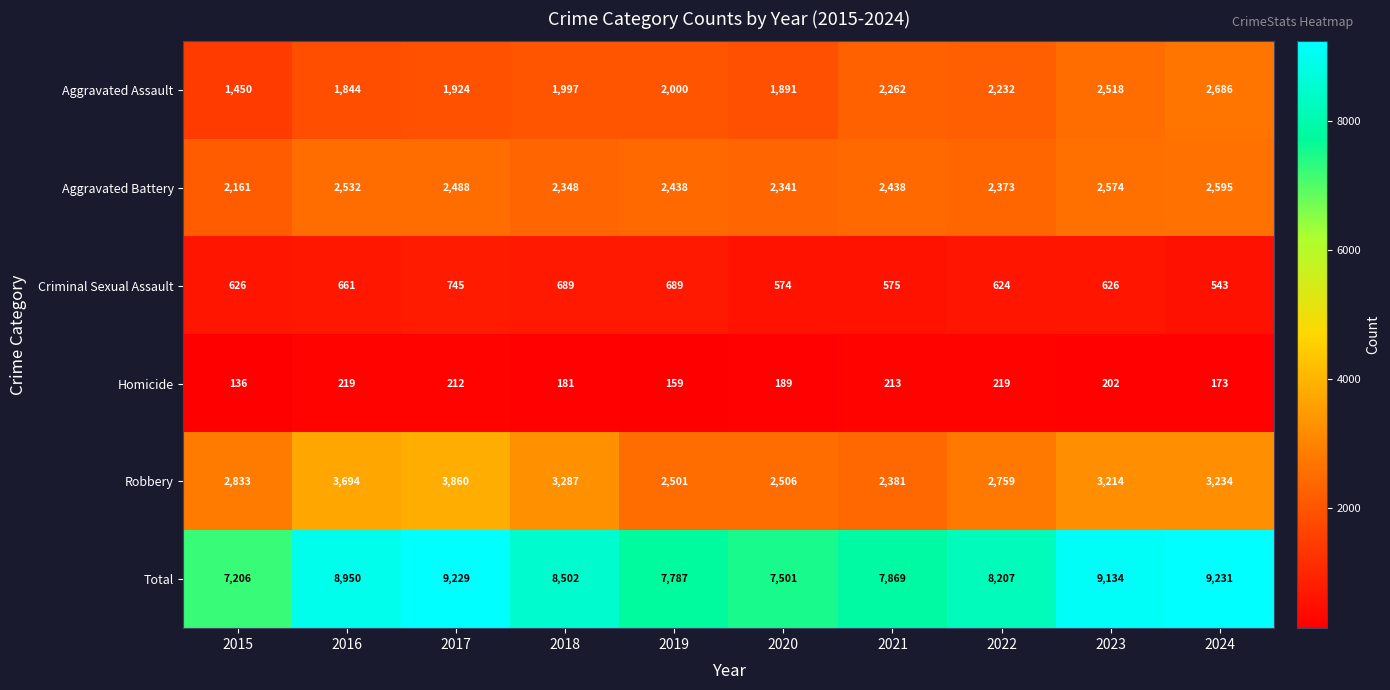

Rank the series at 2020 from highest to lowest value.

Total, Robbery, Aggravated Battery, Aggravated Assault, Criminal Sexual Assault, Homicide